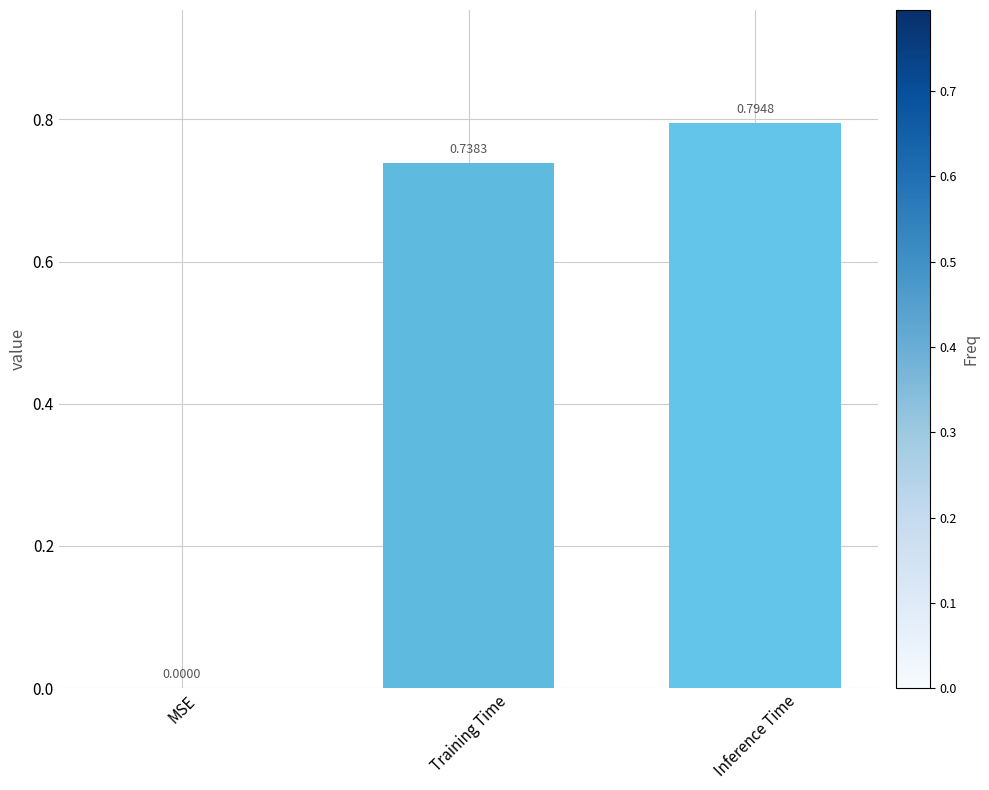

What is the sum of all values?

1.5